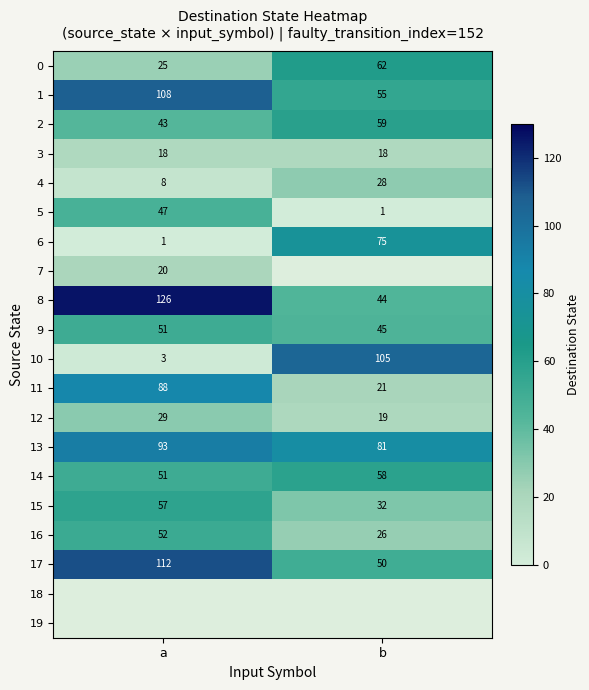

Is the value of 12 at a greater than the value of 11 at b?

Yes